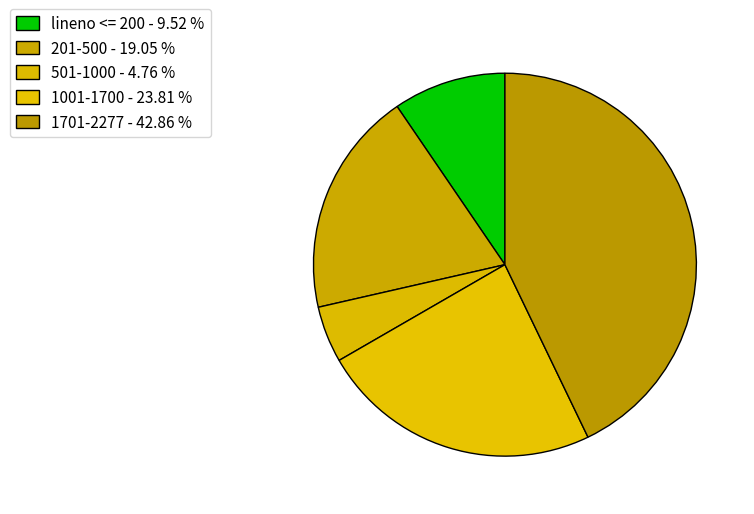

How many segments does this pie chart have?

5